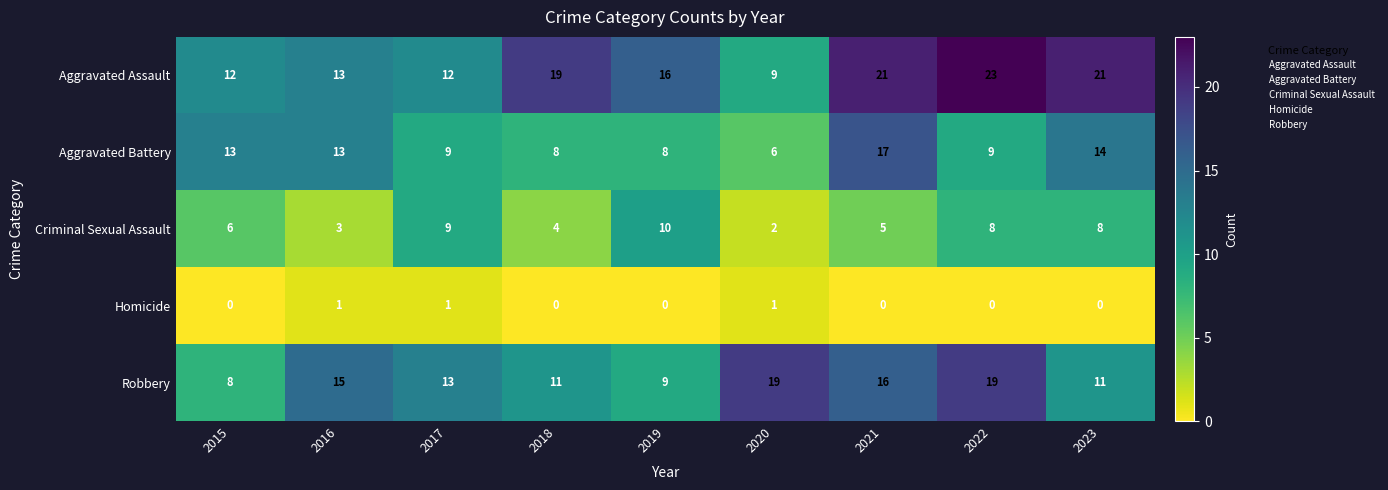

The Aggravated Assault series shows 9 at 2023. True or false?

False